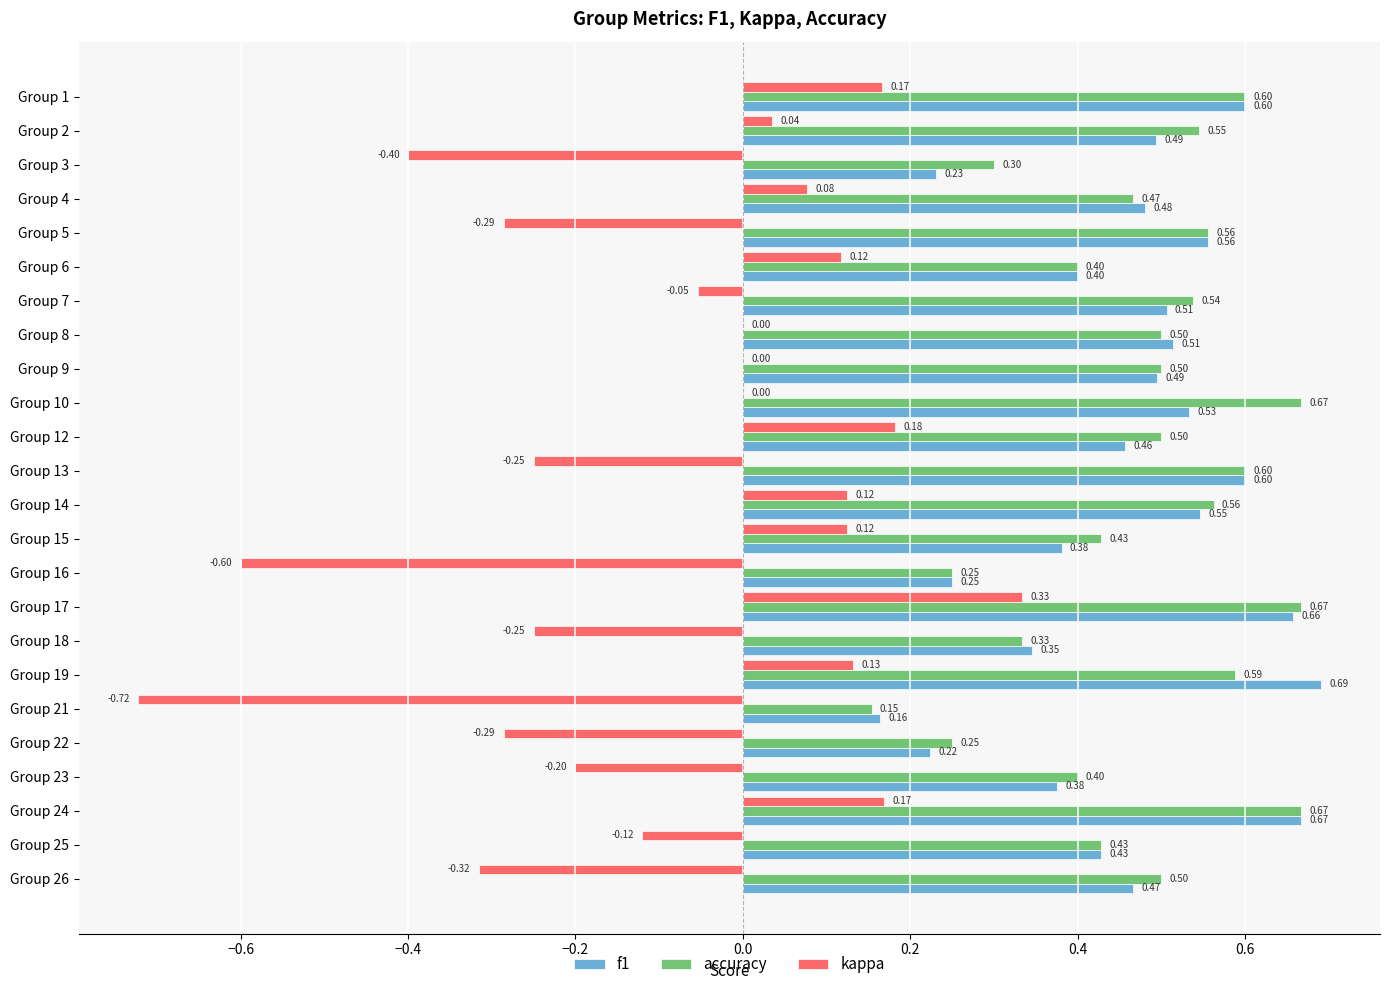

At which category is the sum across all series the highest?

Group 17